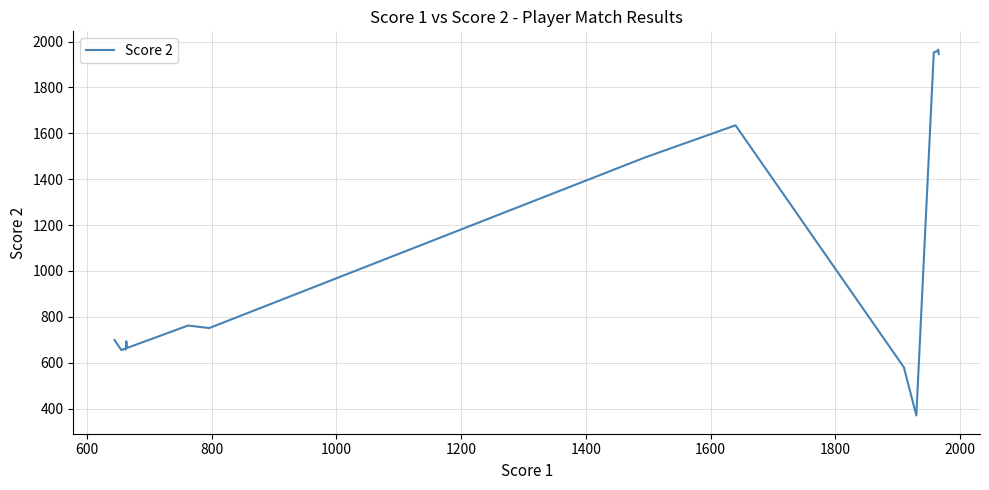

What is the value of the 23rd point from the left?

751